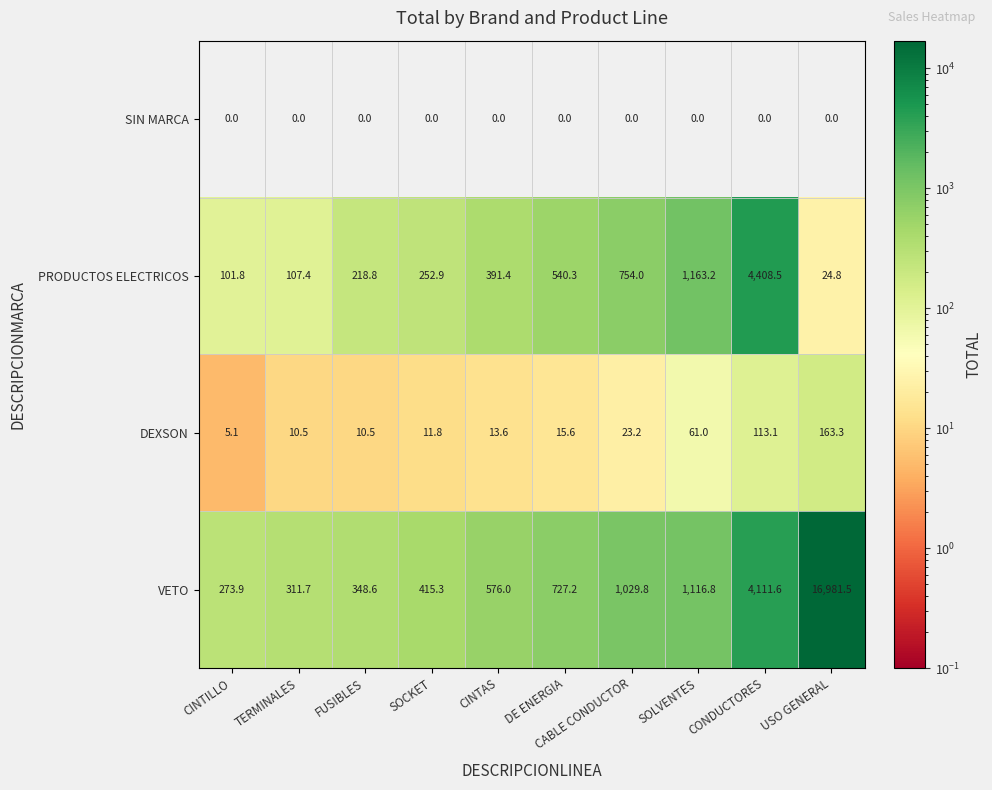

Count the number of categories in the chart.

10